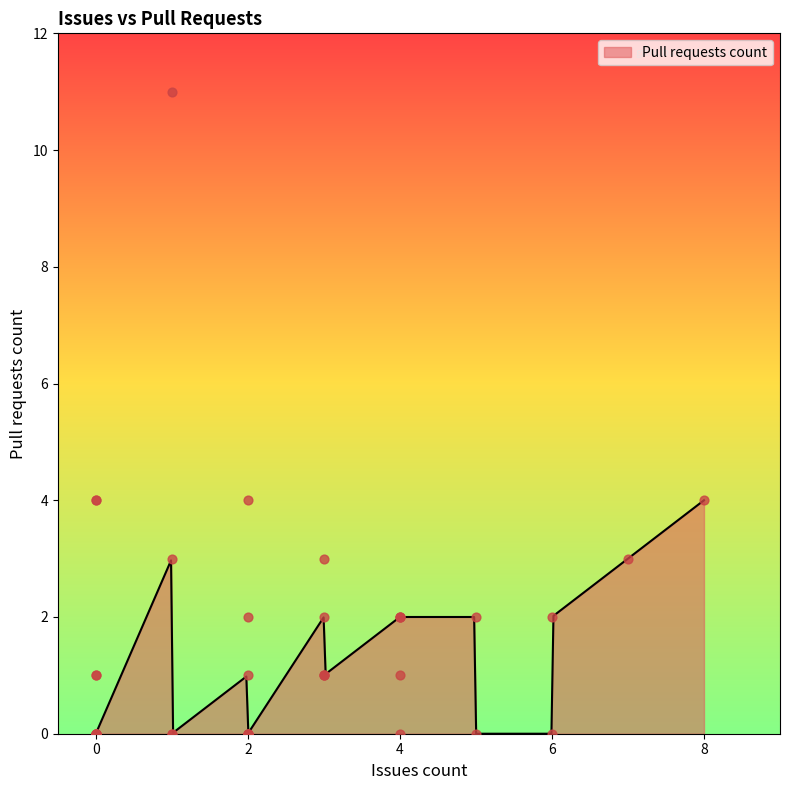

Which has a higher value, 0 or 6?

6